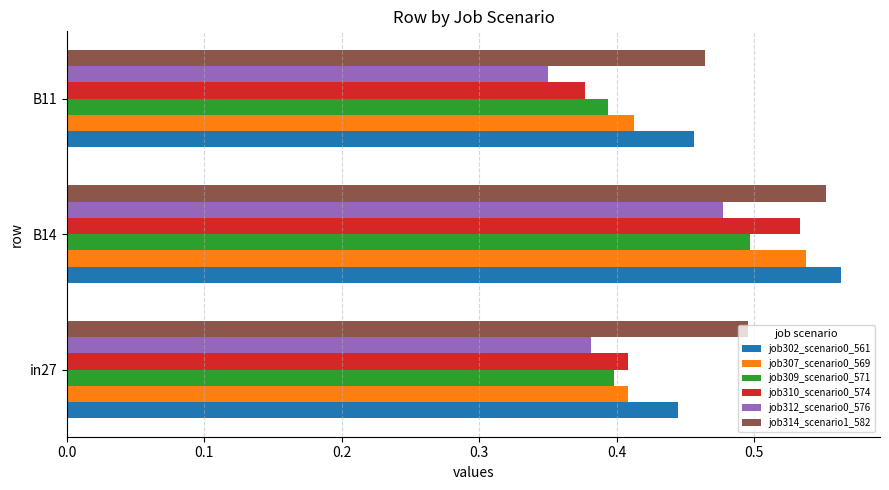

List the labels in order of job302_scenario0_561 value, smallest first.

in27, B11, B14